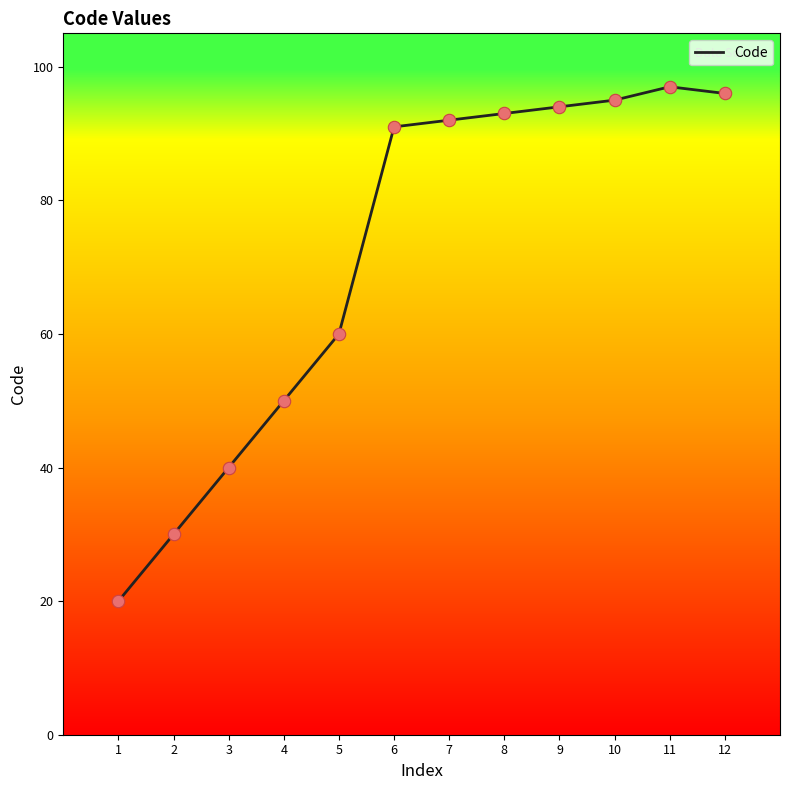

What is the change in value from 5 to 10?

+35